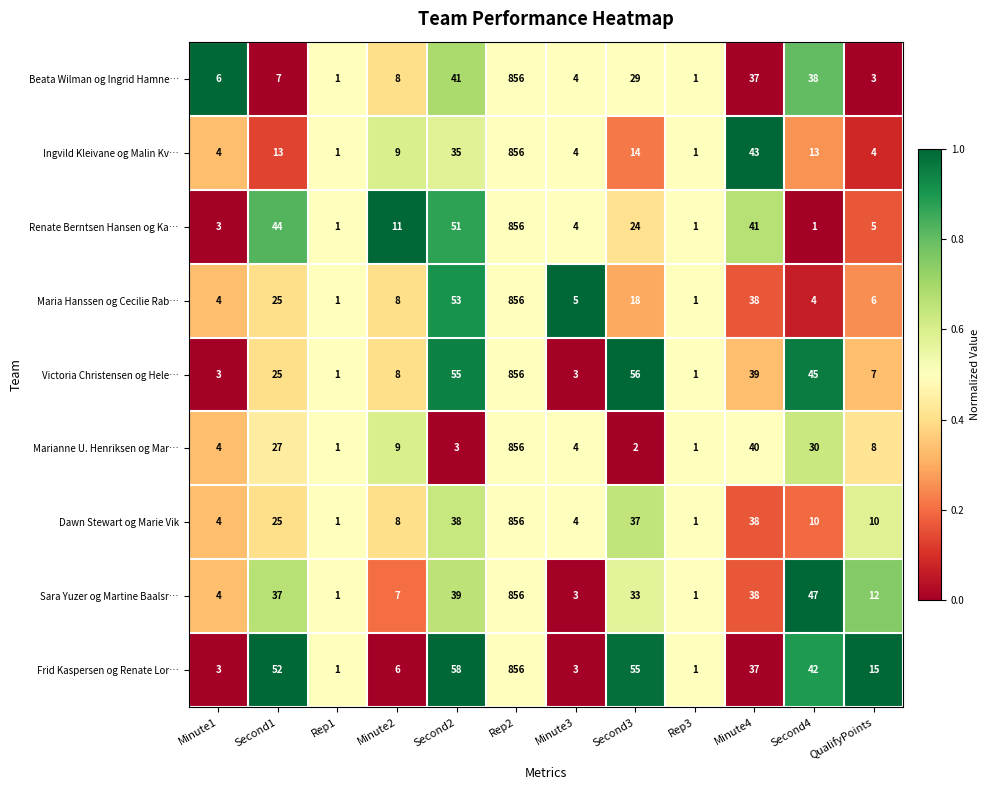

What is the average value of the Frid Kaspersen og Renate Lor… series?

94